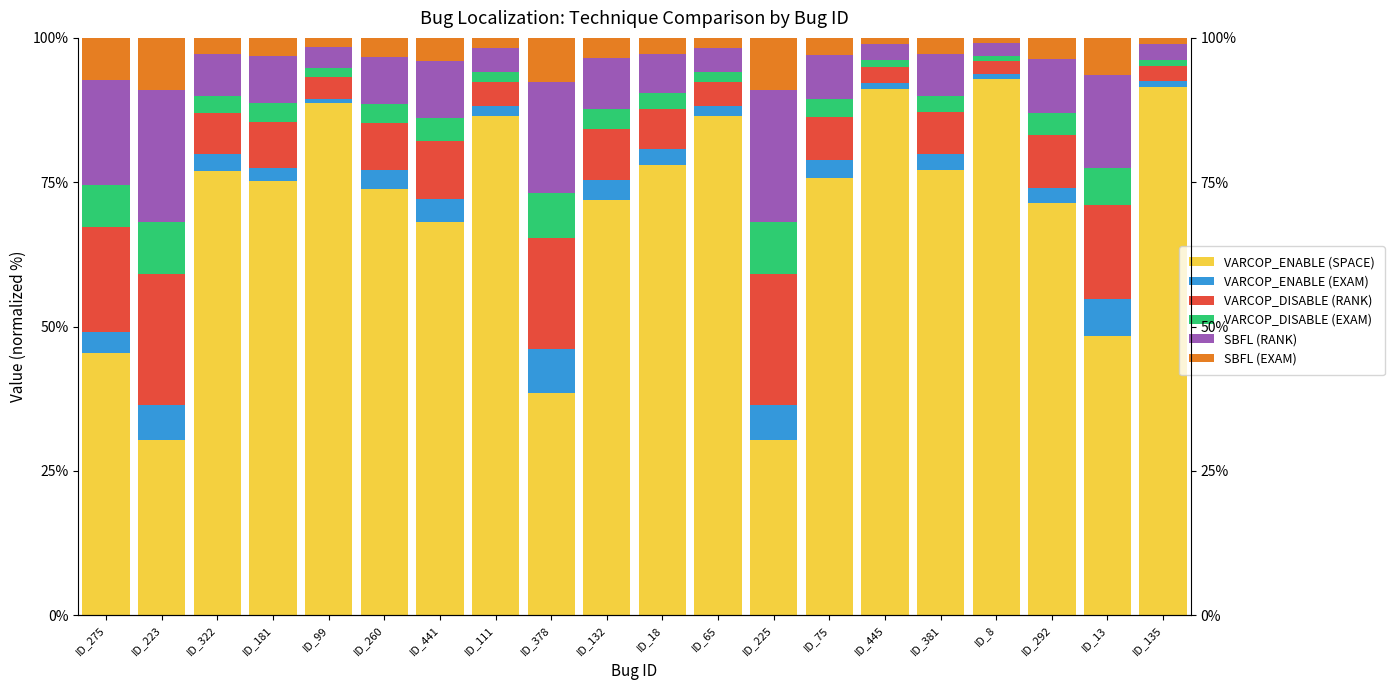

Reading left to right, extract all data points from this chart.

VARCOP_ENABLE (SPACE): ID_275=45.5	ID_223=30.3	ID_322=76.9	ID_181=75.3	ID_99=88.7	ID_260=73.8	ID_441=68.1	ID_111=86.5	ID_378=38.5	ID_132=72.0	ID_18=78.0	ID_65=86.5	ID_225=30.3	ID_75=75.8	ID_445=91.2	ID_381=77.1	ID_8=92.9	ID_292=71.5	ID_13=48.4	ID_135=91.4
VARCOP_ENABLE (EXAM): ID_275=3.6	ID_223=6.0	ID_322=2.9	ID_181=2.1	ID_99=0.8	ID_260=3.3	ID_441=4.0	ID_111=1.7	ID_378=7.7	ID_132=3.5	ID_18=2.7	ID_65=1.7	ID_225=6.0	ID_75=3.0	ID_445=1.1	ID_381=2.9	ID_8=0.9	ID_292=2.5	ID_13=6.4	ID_135=1.1
VARCOP_DISABLE (RANK): ID_275=18.2	ID_223=22.7	ID_322=7.2	ID_181=8.1	ID_99=3.8	ID_260=8.2	ID_441=10.0	ID_111=4.2	ID_378=19.2	ID_132=8.8	ID_18=6.9	ID_65=4.2	ID_225=22.7	ID_75=7.6	ID_445=2.8	ID_381=7.2	ID_8=2.2	ID_292=9.3	ID_13=16.1	ID_135=2.7
VARCOP_DISABLE (EXAM): ID_275=7.2	ID_223=9.1	ID_322=2.9	ID_181=3.2	ID_99=1.5	ID_260=3.3	ID_441=4.0	ID_111=1.7	ID_378=7.7	ID_132=3.5	ID_18=2.7	ID_65=1.7	ID_225=9.1	ID_75=3.0	ID_445=1.1	ID_381=2.9	ID_8=0.9	ID_292=3.7	ID_13=6.4	ID_135=1.1
SBFL (RANK): ID_275=18.2	ID_223=22.7	ID_322=7.2	ID_181=8.1	ID_99=3.8	ID_260=8.2	ID_441=10.0	ID_111=4.2	ID_378=19.2	ID_132=8.8	ID_18=6.9	ID_65=4.2	ID_225=22.7	ID_75=7.6	ID_445=2.8	ID_381=7.2	ID_8=2.2	ID_292=9.3	ID_13=16.1	ID_135=2.7
SBFL (EXAM): ID_275=7.2	ID_223=9.1	ID_322=2.9	ID_181=3.2	ID_99=1.5	ID_260=3.3	ID_441=4.0	ID_111=1.7	ID_378=7.7	ID_132=3.5	ID_18=2.7	ID_65=1.7	ID_225=9.1	ID_75=3.0	ID_445=1.1	ID_381=2.9	ID_8=0.9	ID_292=3.7	ID_13=6.4	ID_135=1.1